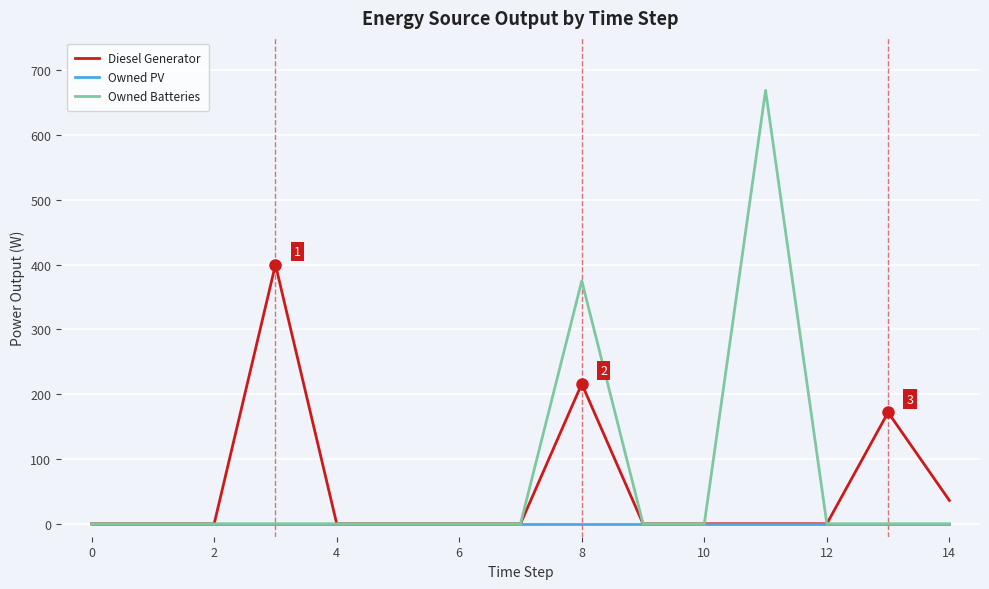

What is the greatest value displayed?

669